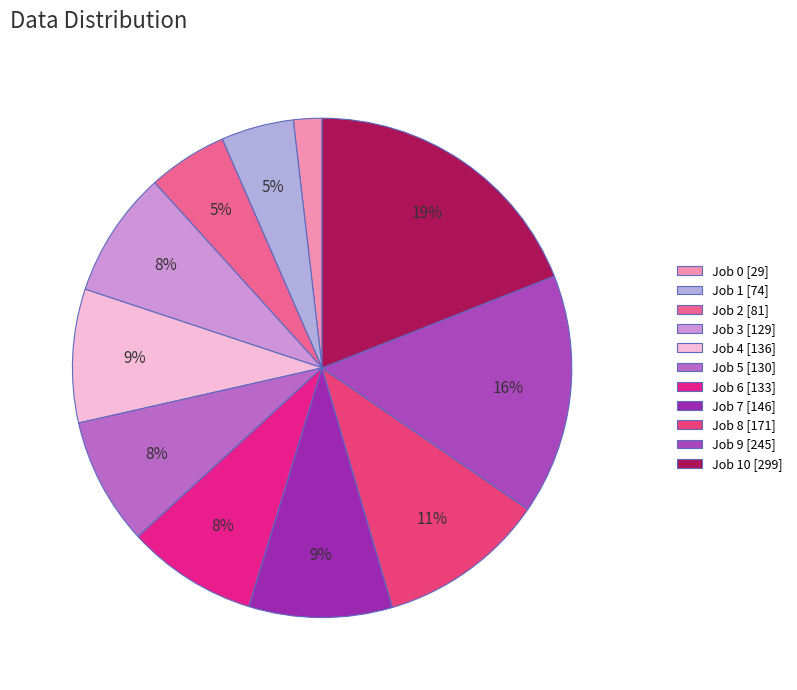

How many slices are in this pie chart?

11